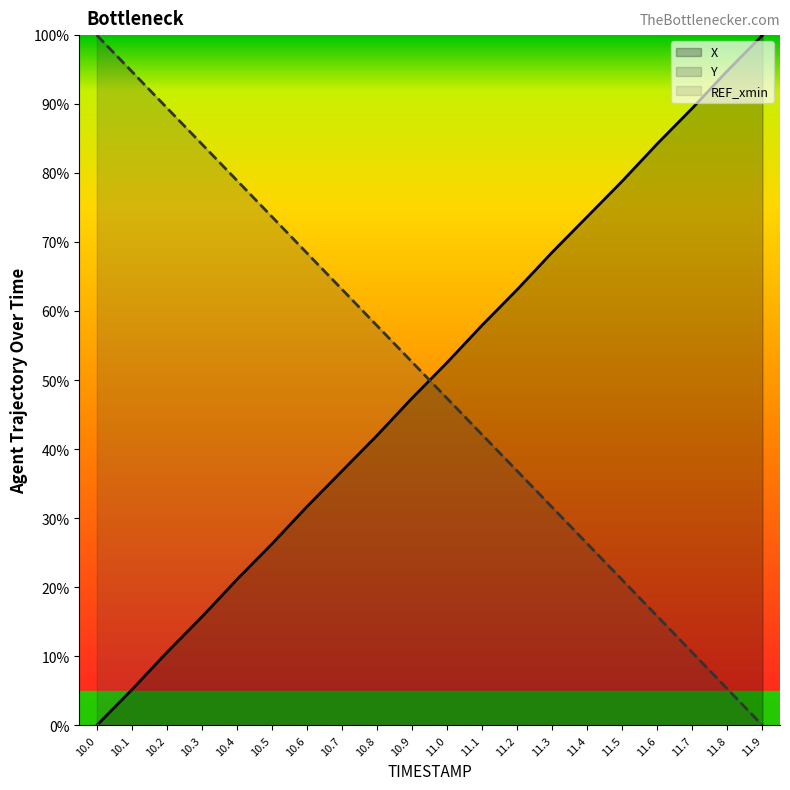

Where do X and Y first cross each other?

10.9 and 11.0